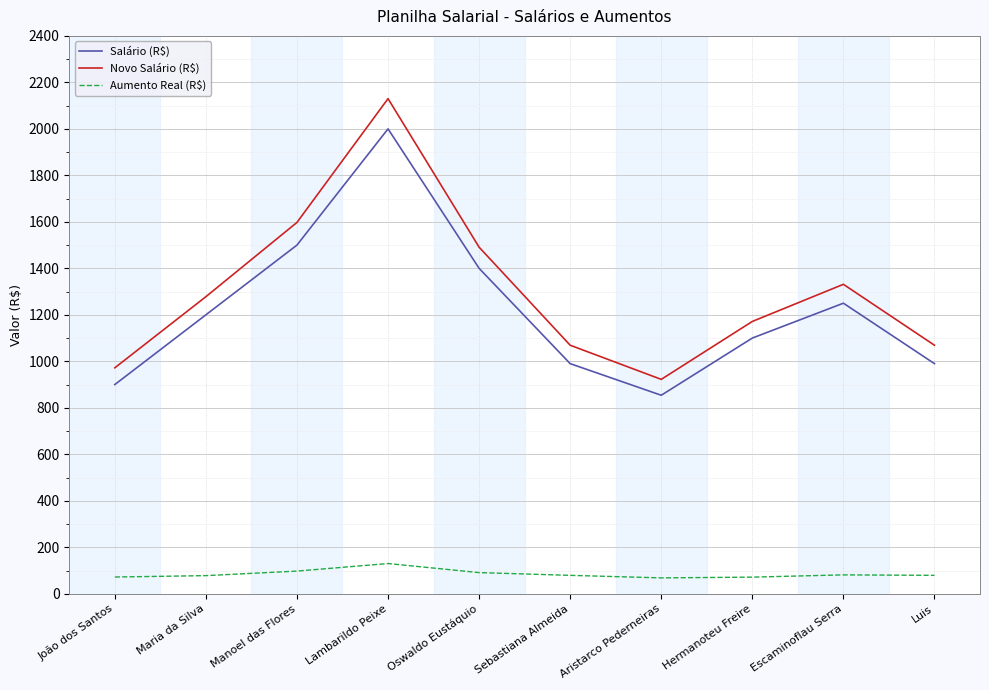

What is the lowest value of the Aumento Real (R$) series?

68.3